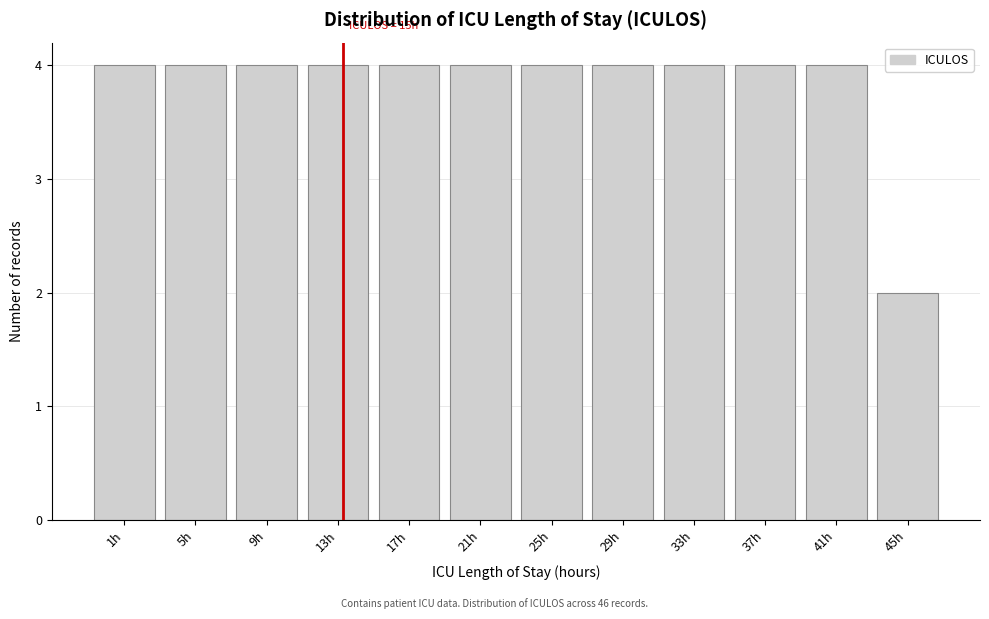

Reading left to right, what are all the values shown in this chart?

4	4	4	4	4	4	4	4	4	4	4	2